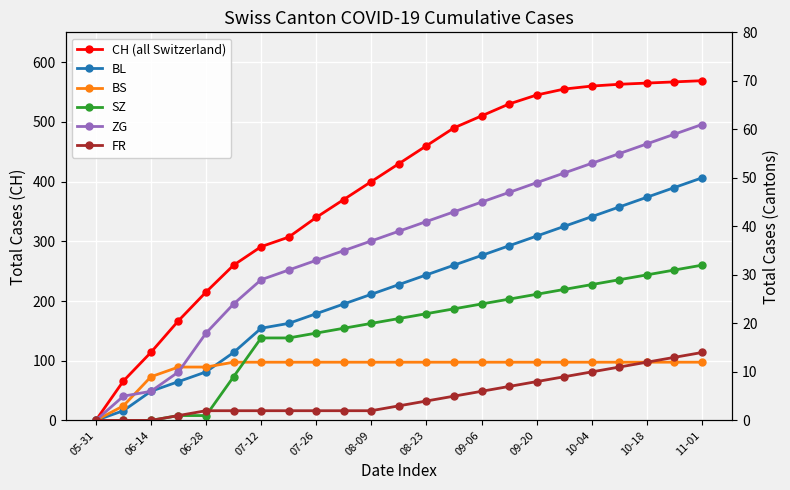

What is the sum of the BS values at 21 and 07-26?

23